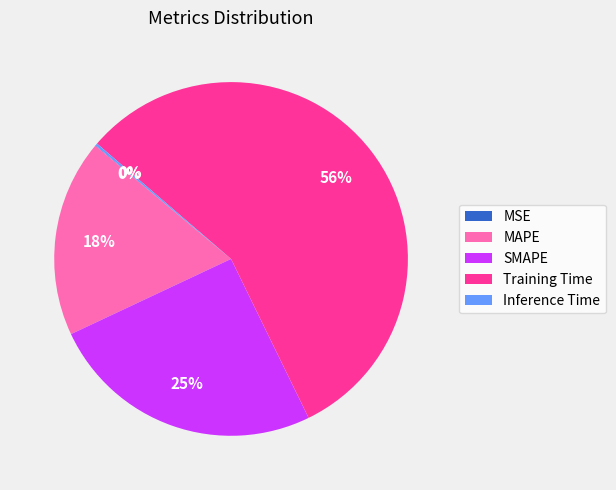

True or false: Training Time accounts for 56% of the total.

True